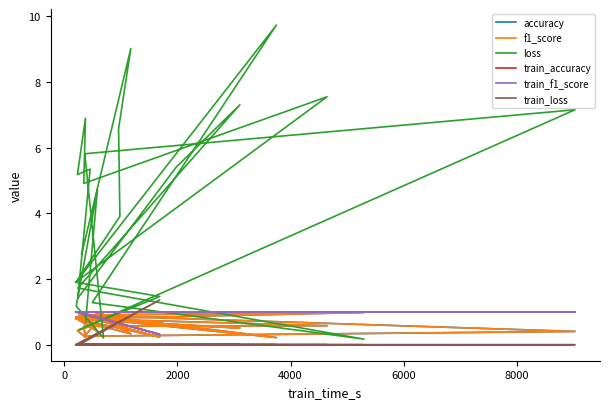

Which series has the widest spread of values?

loss